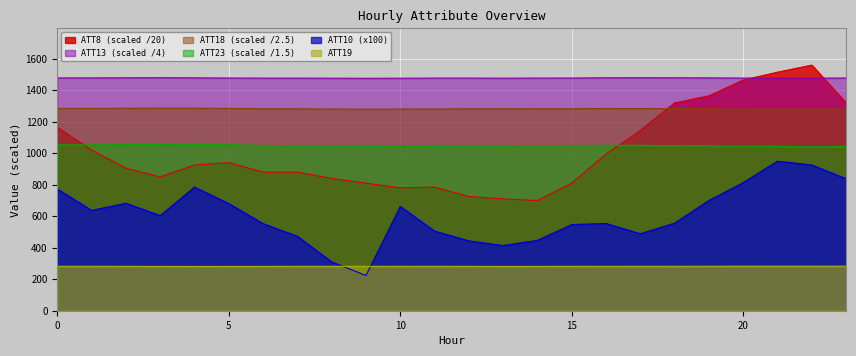

Rank the series at 20 from lowest to highest value.

ATT19, ATT10, ATT23, ATT18, ATT8, ATT13